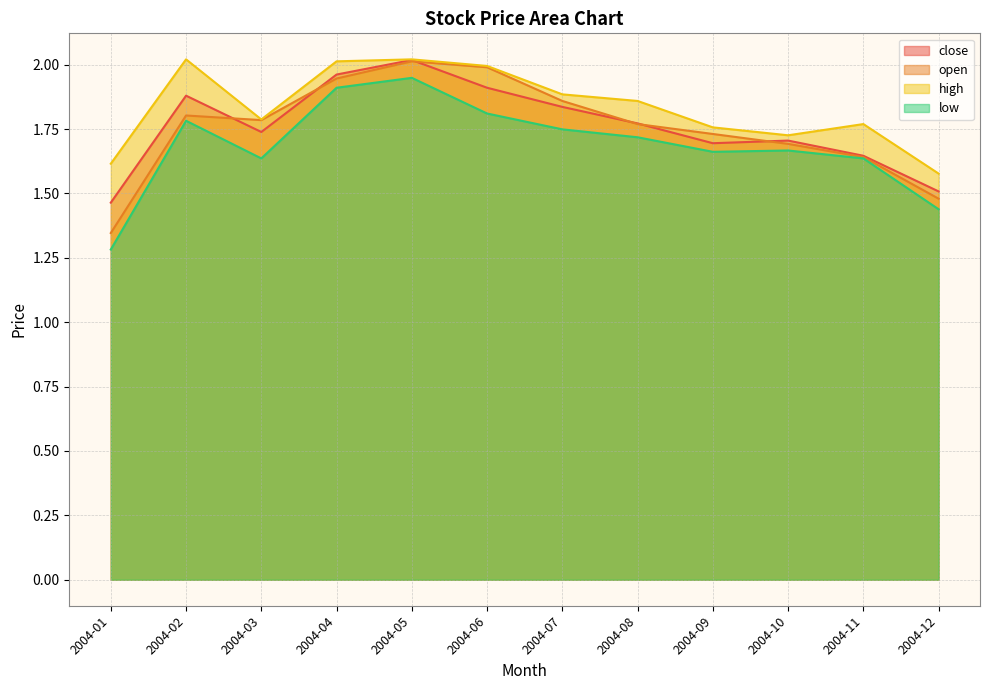

Does the chart display data point markers on the line(s)?

No